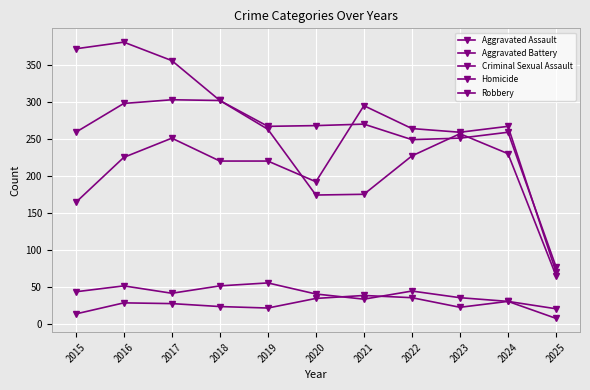

Where is Criminal Sexual Assault nearest to the value 37?

2023